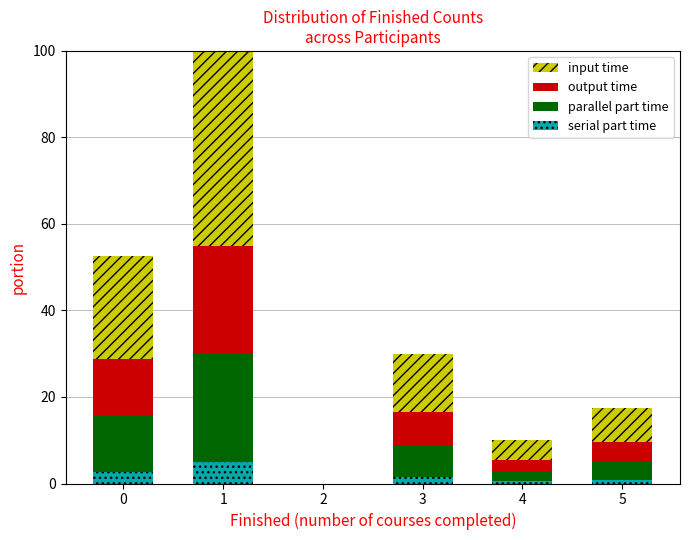

Is it true that output time equals 2.1 at 3?

False